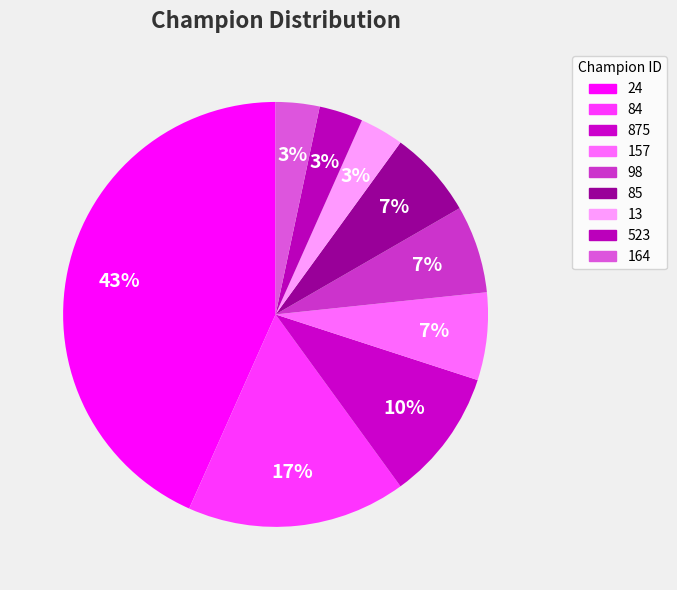

To the nearest percent, what portion does 523 represent?

3%